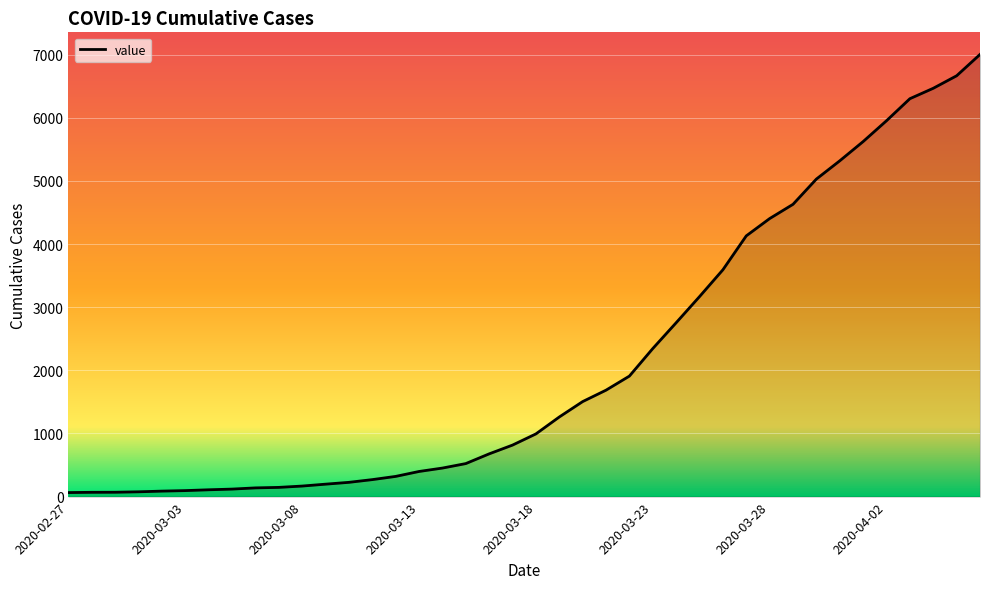

What is the maximum value shown in the chart?

7004